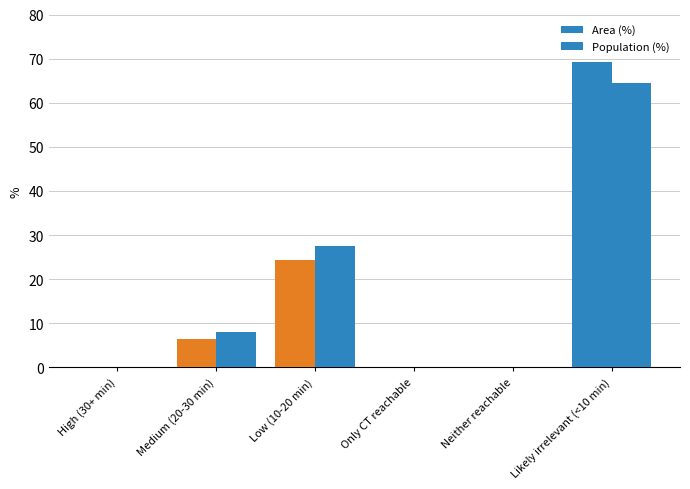

At which label does Population (%) reach its minimum?

High (30+ min)